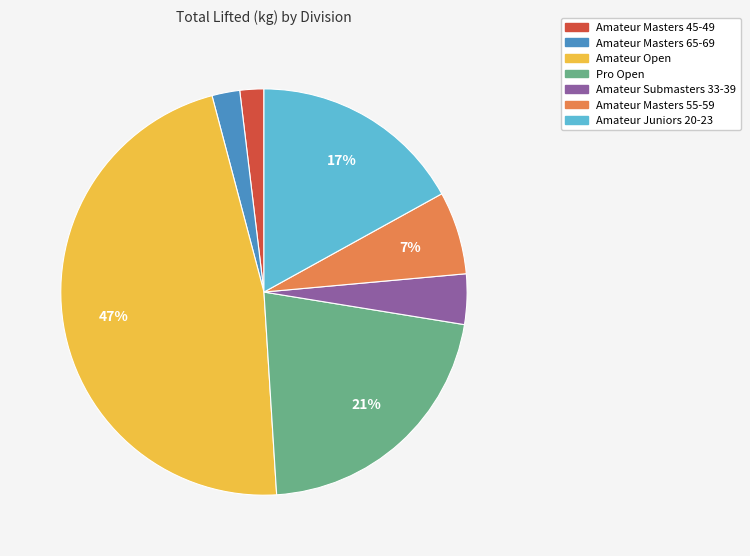

Is Pro Open the majority of the pie?

No